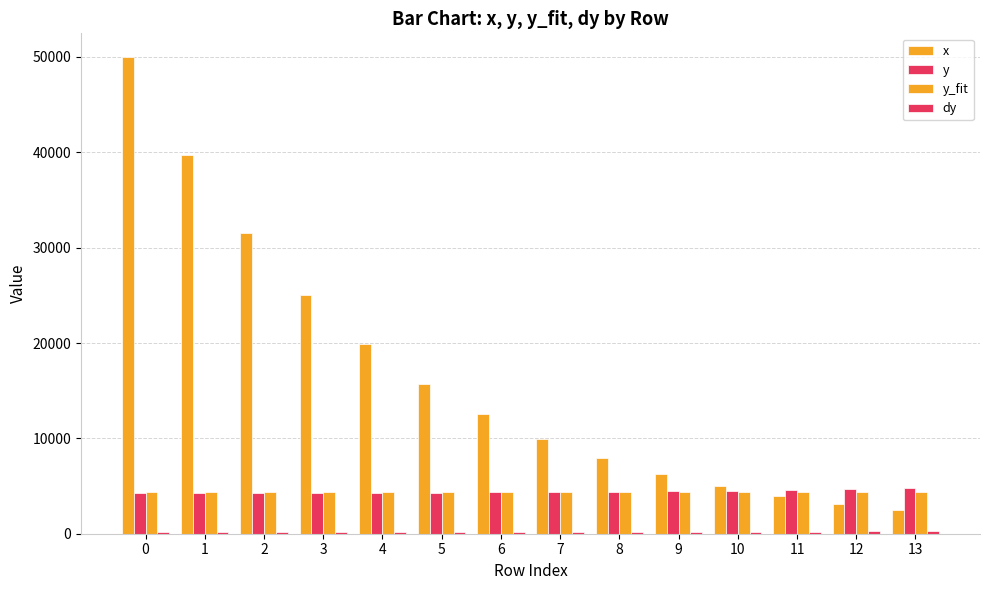

Is it true that y_fit equals 4394.1 at 2?

True